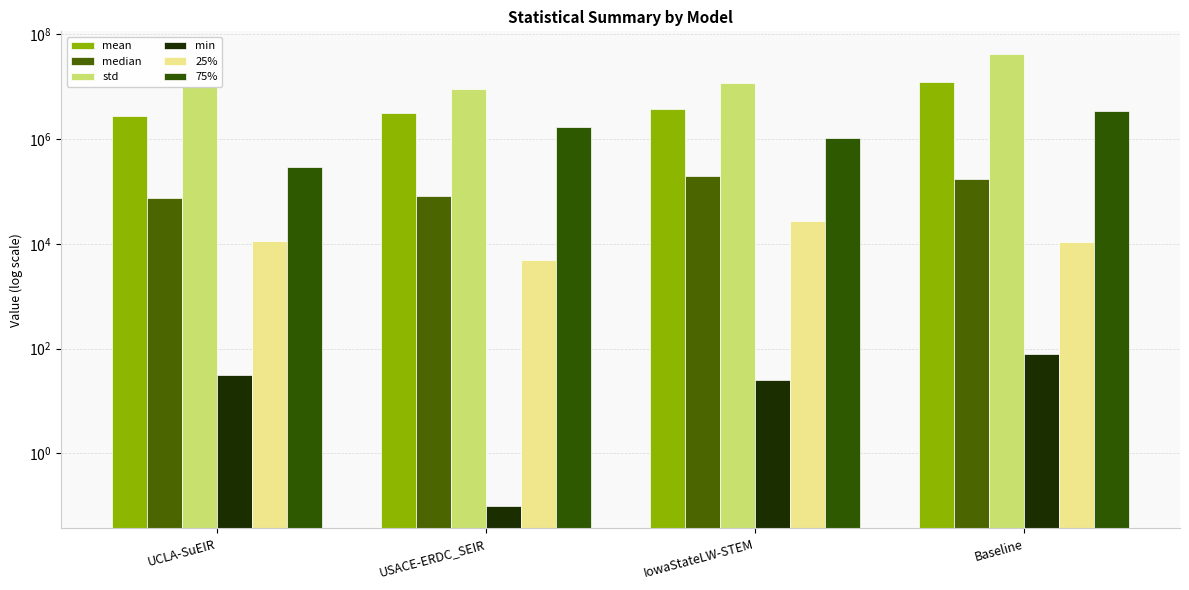

Does the chart contain stacked bars?

No